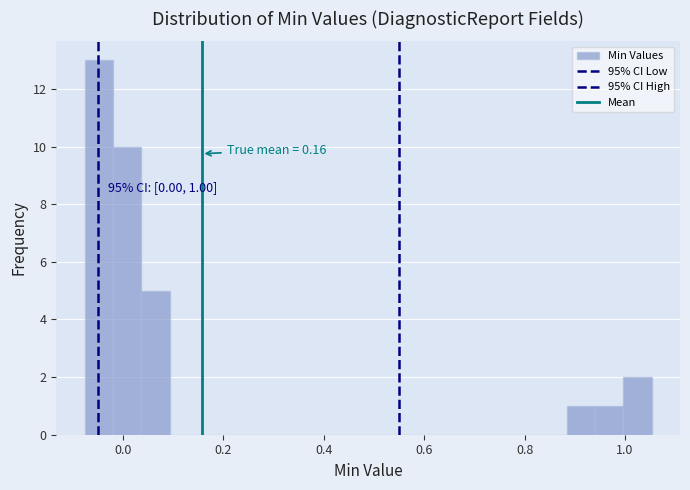

Around what value on the x-axis is the tallest bar? Give the approximate position of its centre, as read against the axis.

-0.04